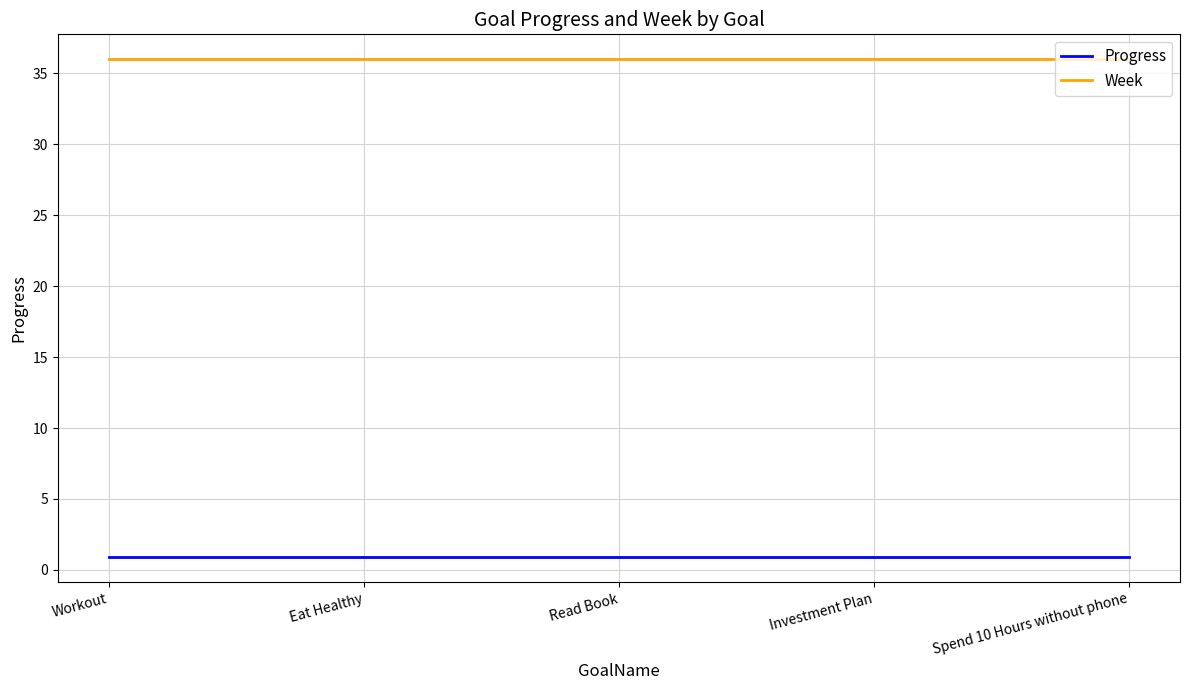

True or false: Progress and Week cross at least once.

False